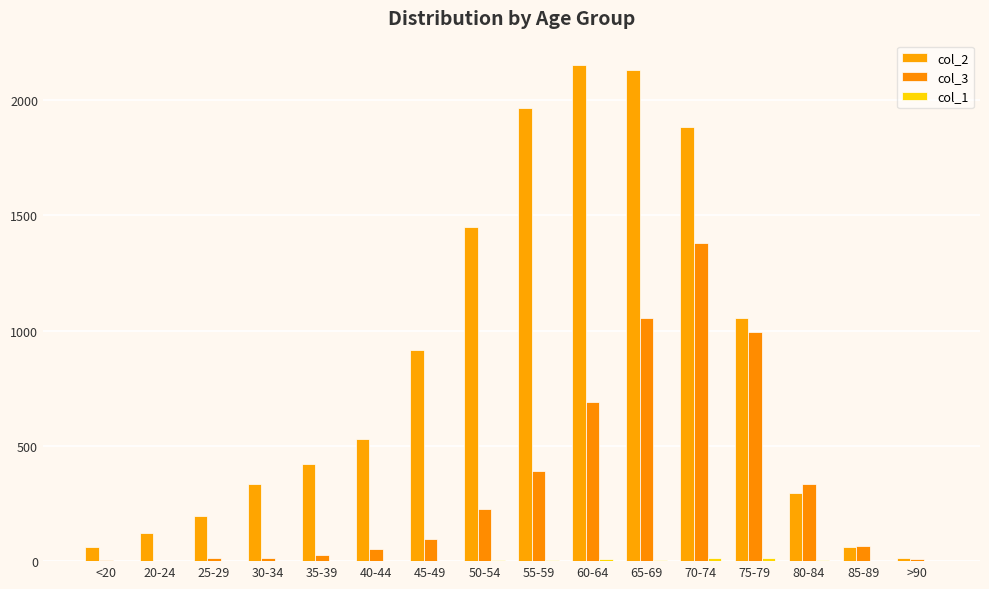

Which has a higher value, 40-44 or 85-89?

40-44